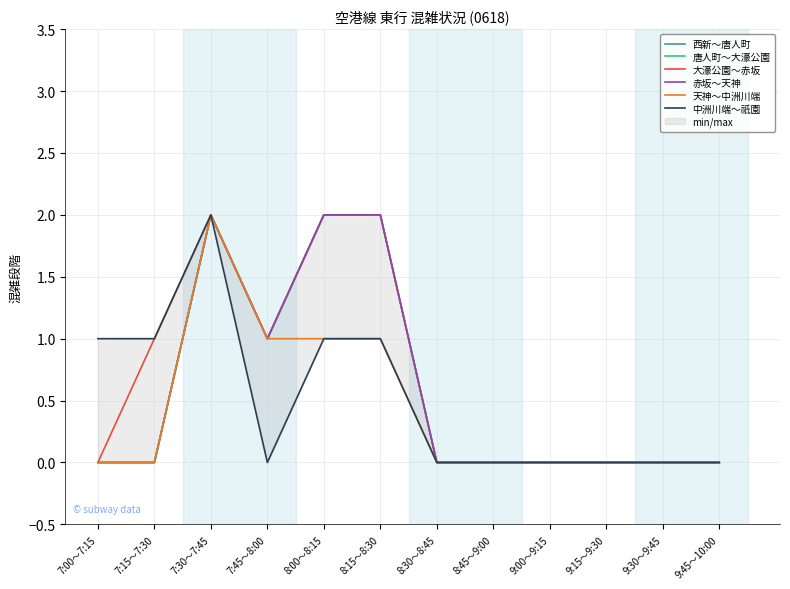

Where is the first local maximum for 西新～唐人町?

7:30～7:45